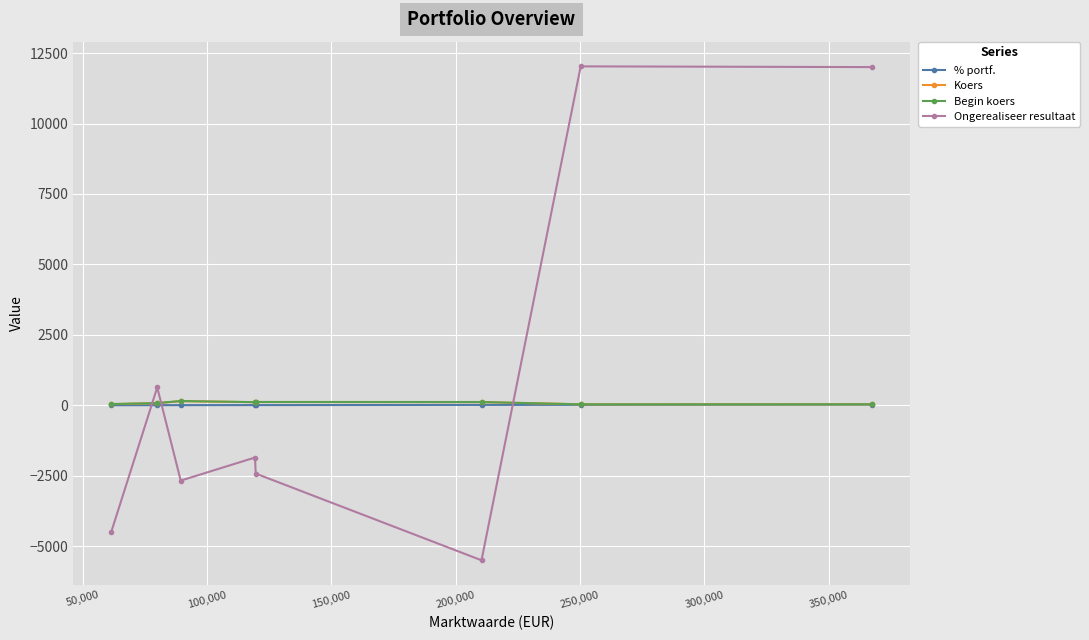

How many interior local valleys does the Ongerealiseer resultaat series have?

2